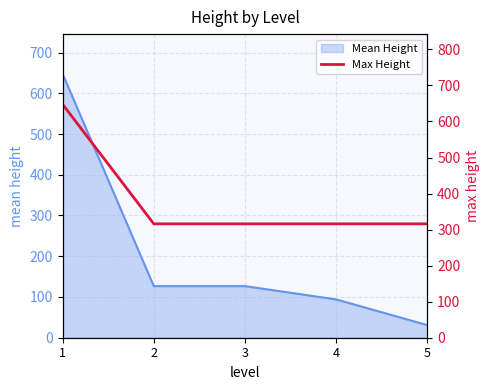

True or false: the data has more than 1 interior local peaks.

False